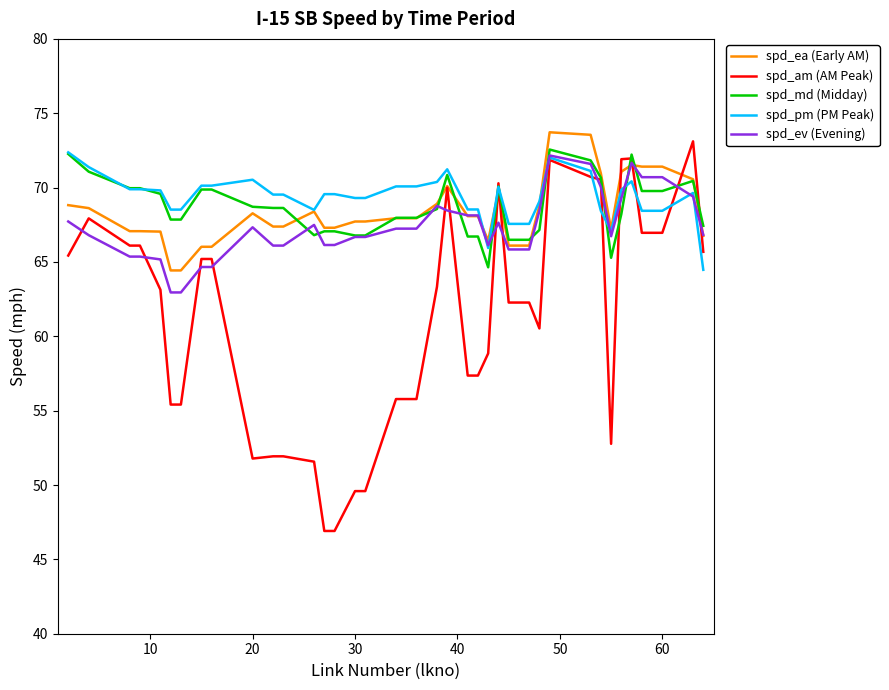

Which series has the largest range (max minus min)?

spd_am (AM Peak)